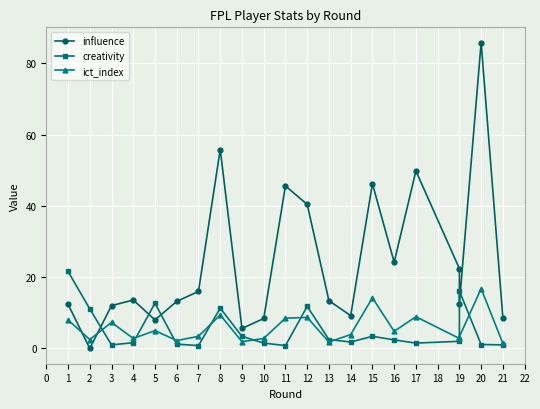

Rank the series by their maximum value, from lowest to highest.

ict_index, creativity, influence